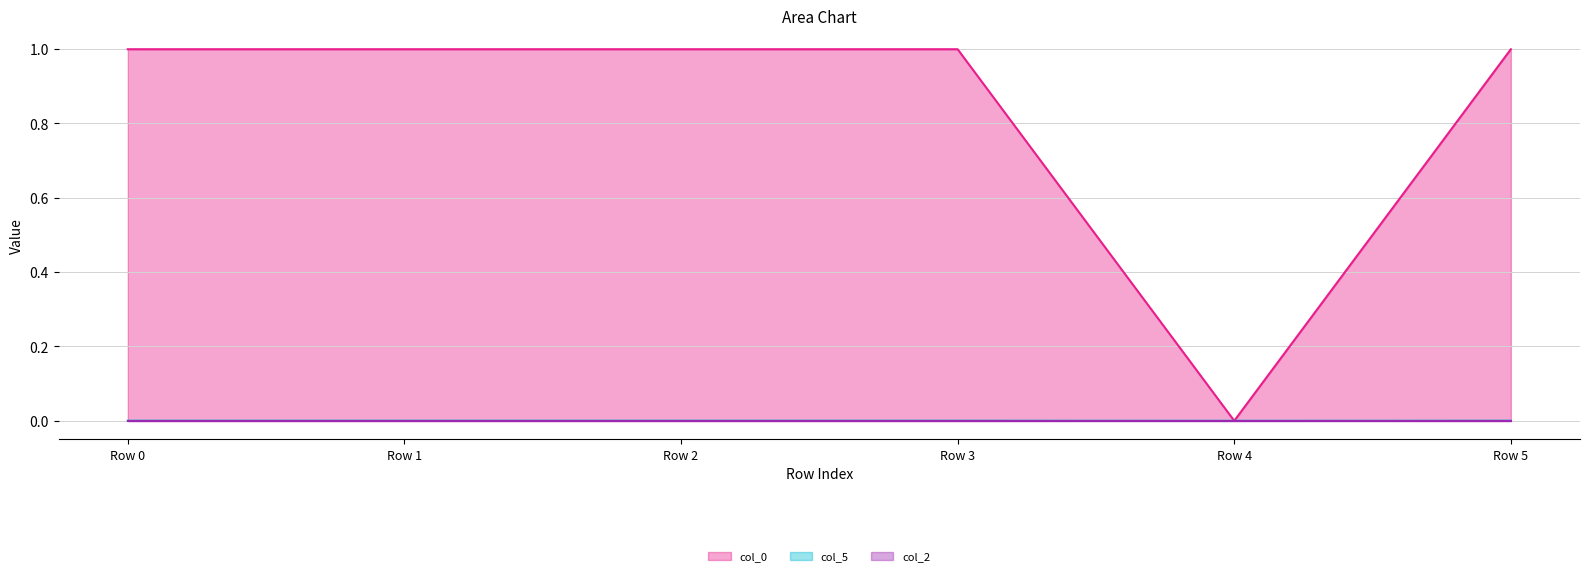

True or false: col_5 and col_0 cross at least once.

False